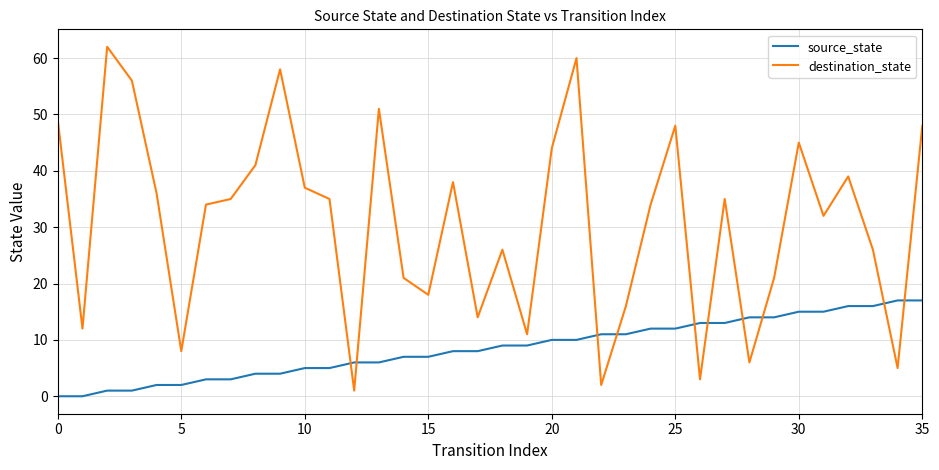

Which series has the largest total across all categories?

destination_state